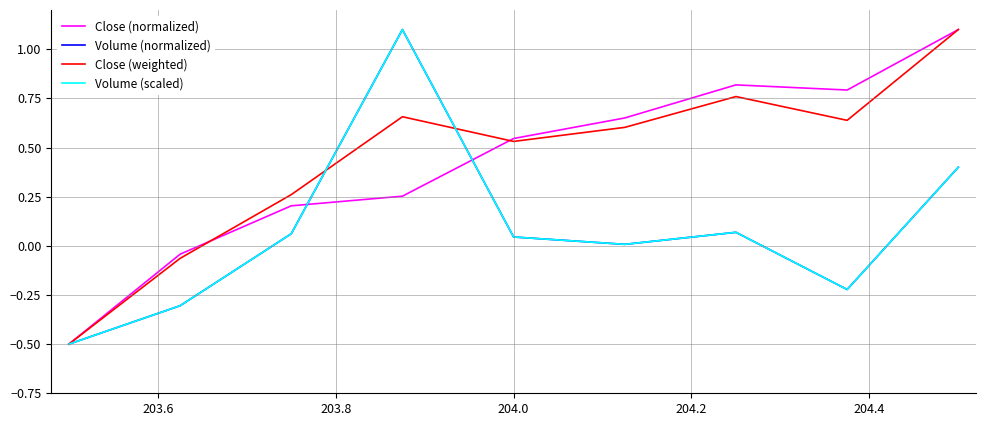

What is the minimum value for Volume (normalized)?

-0.5